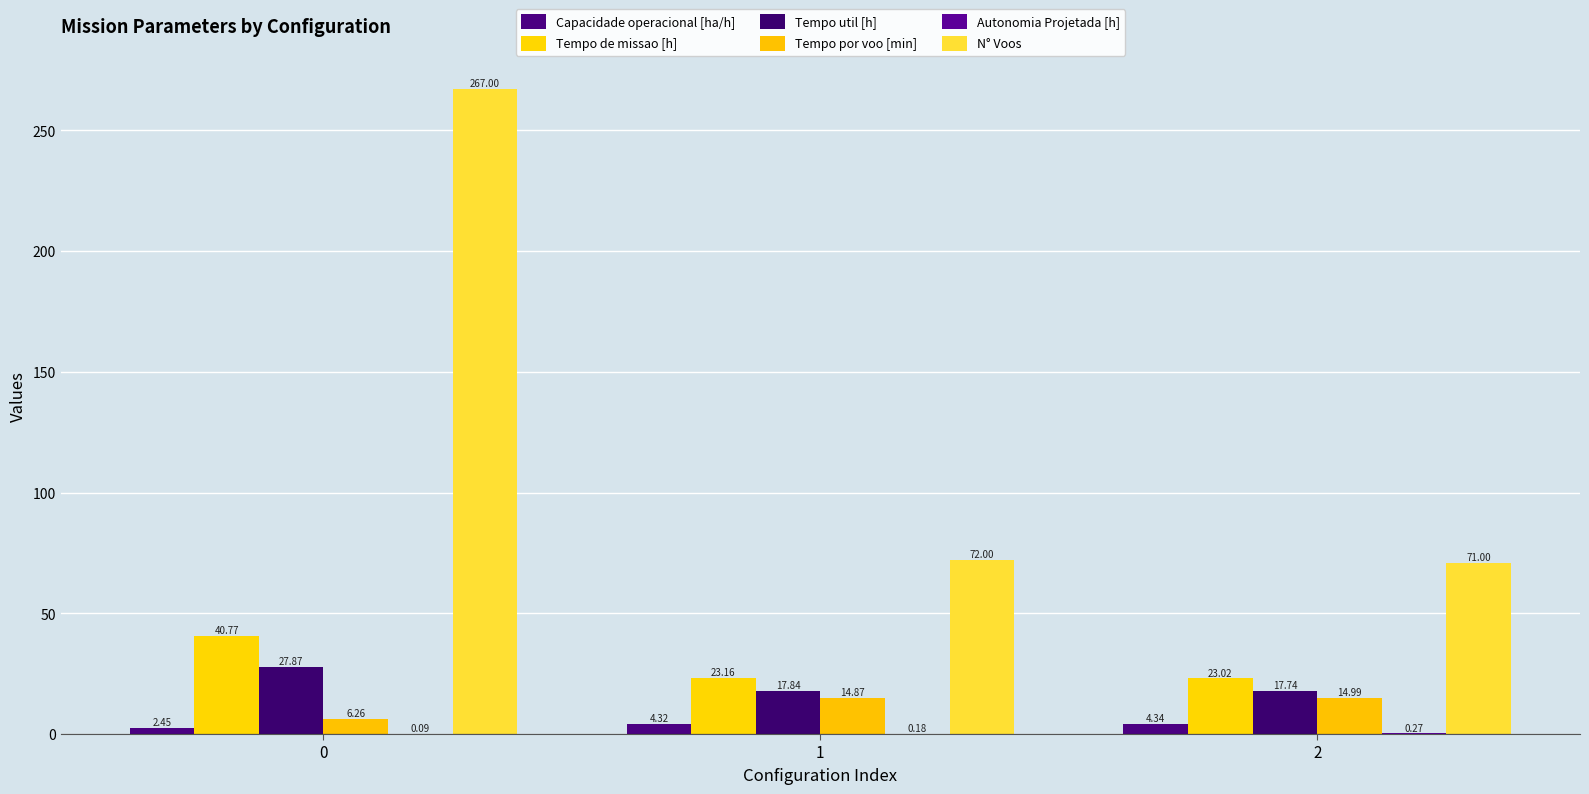

How many groups of bars are there?

3